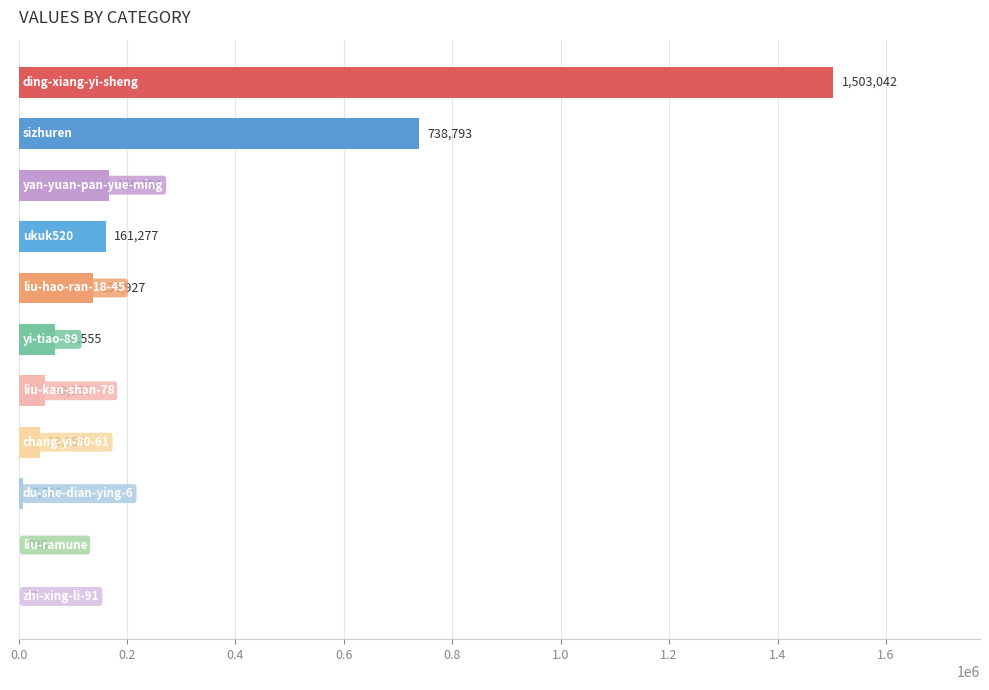

What is the sum of all values?

2870653